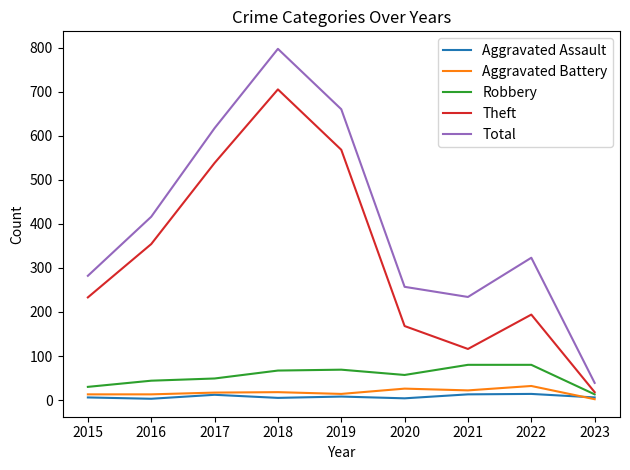

True or false: Total and Aggravated Battery cross at least once.

False